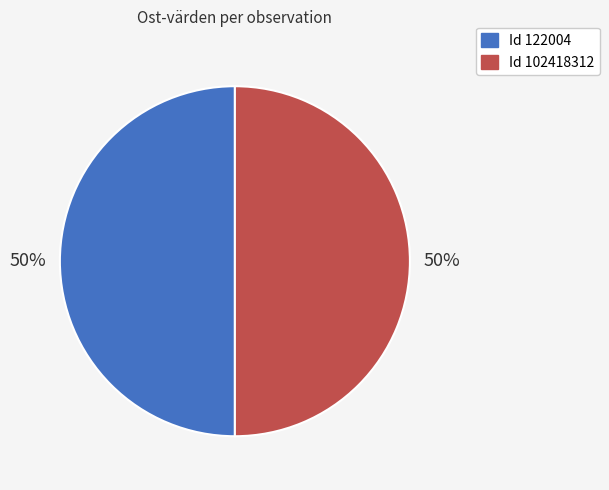

To the nearest percent, what is the average slice percentage?

50%